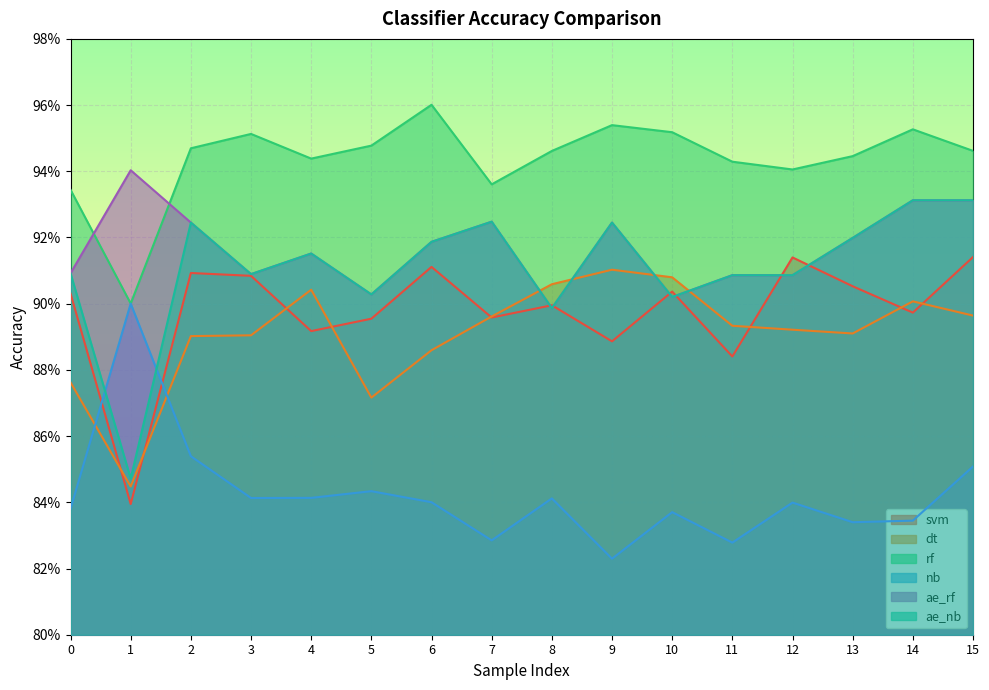

At 6, list the series in order from largest to smallest.

rf, ae_rf, ae_nb, svm, dt, nb